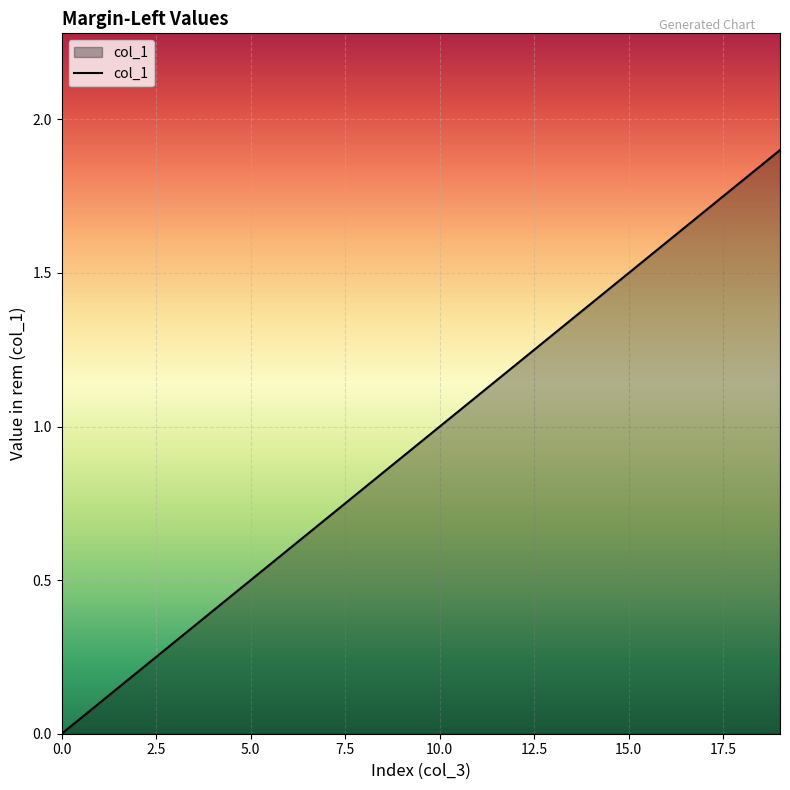

What is the difference between the maximum and minimum values?

1.9